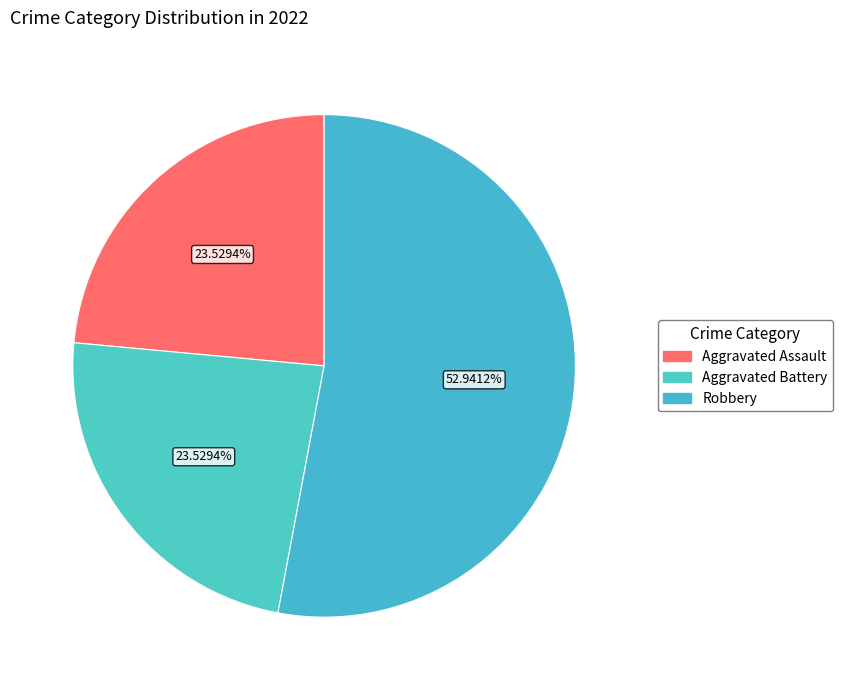

Do Aggravated Assault and Robbery together represent more than half of the pie?

Yes